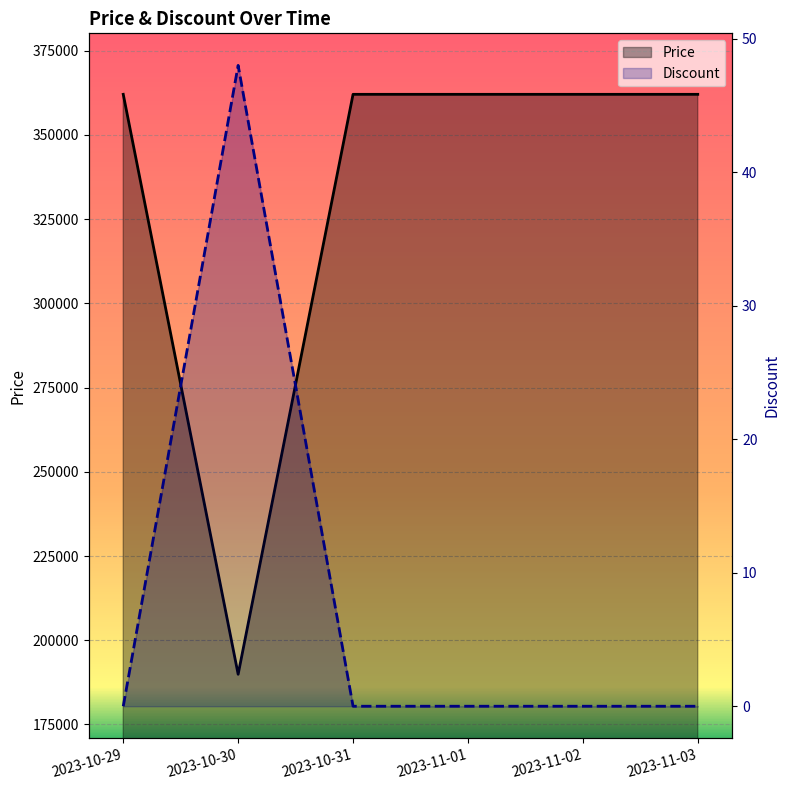

Which has a higher value, 2023-10-29 or 2023-10-31?

2023-10-29